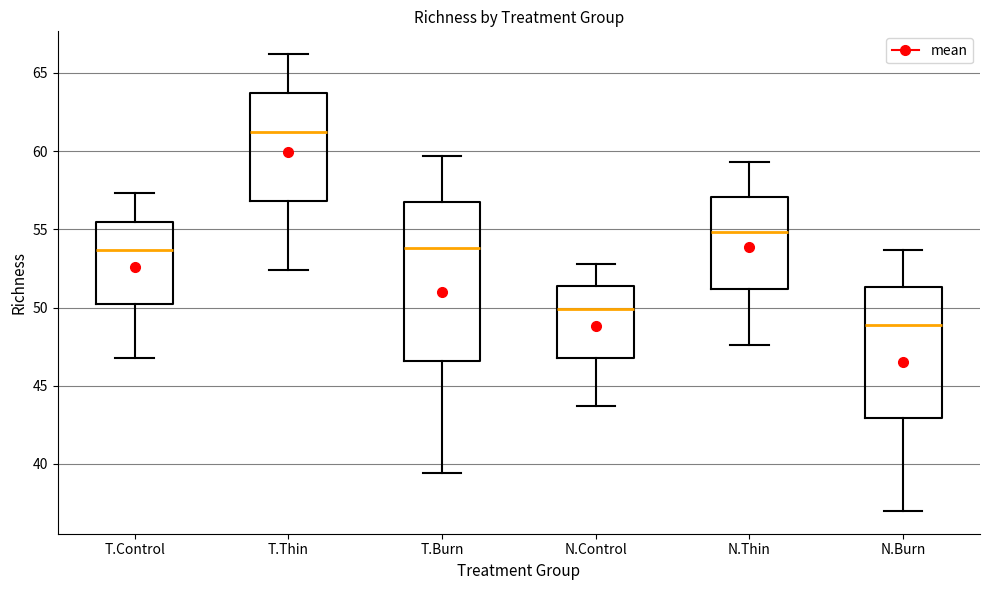

Which box's median line is the lowest?

N.Burn